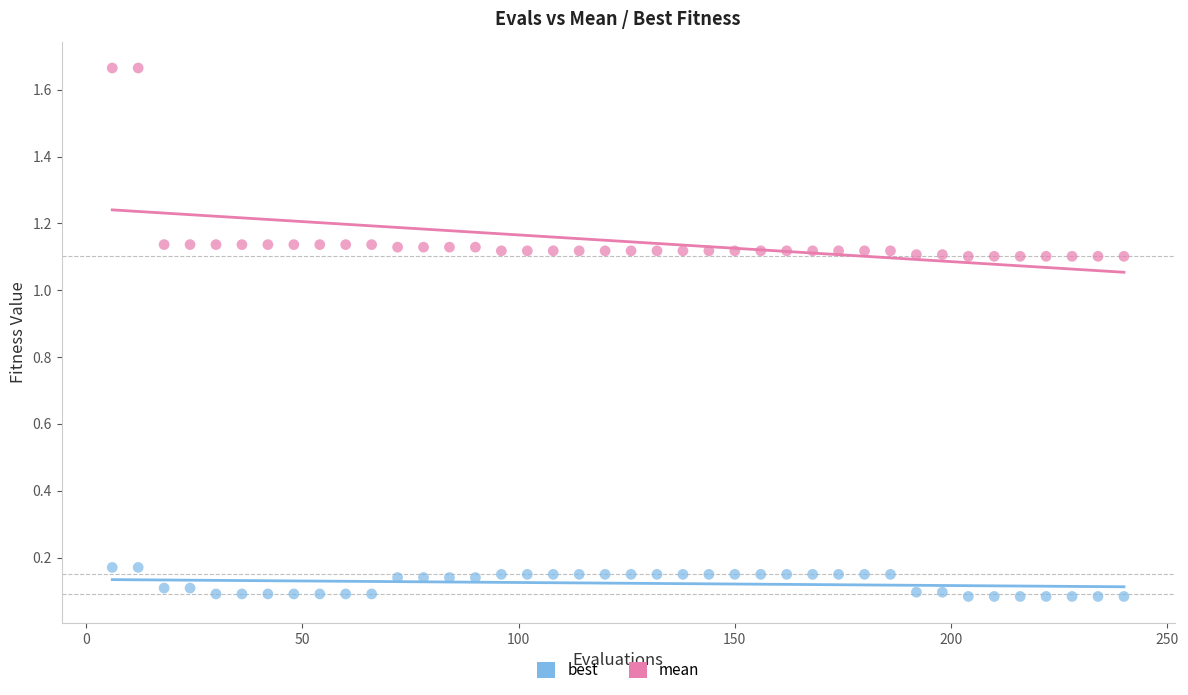

What are all the series names shown in the legend?

best, mean